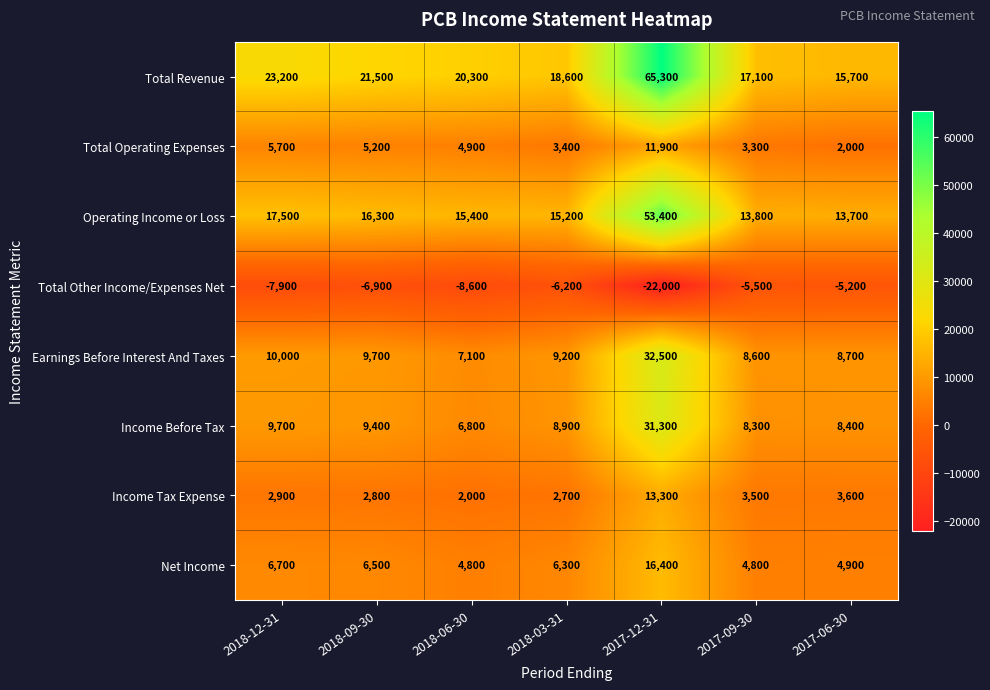

At which label does Total Operating Expenses first exceed 4900?

2018-12-31